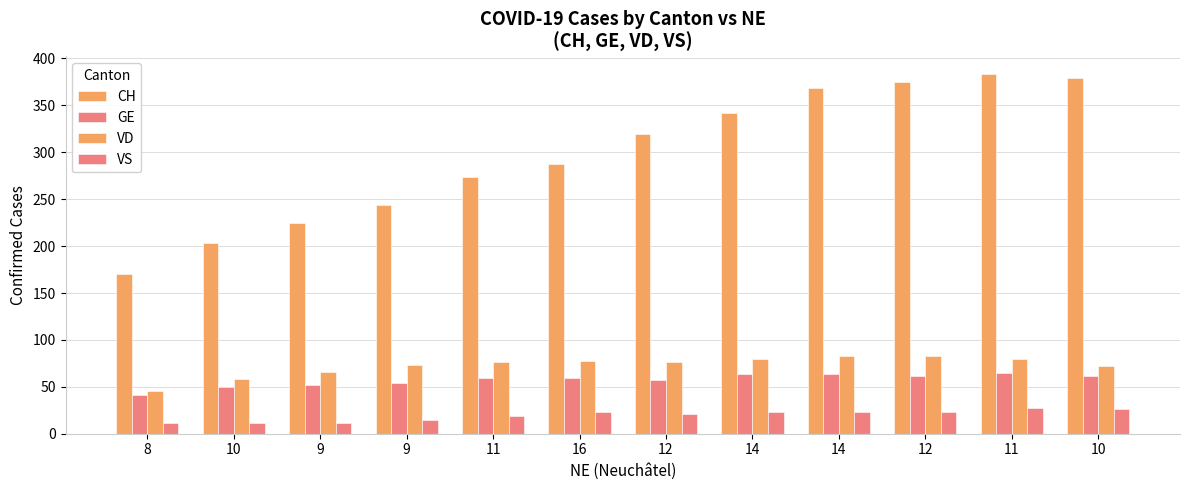

How many groups of bars are there?

12